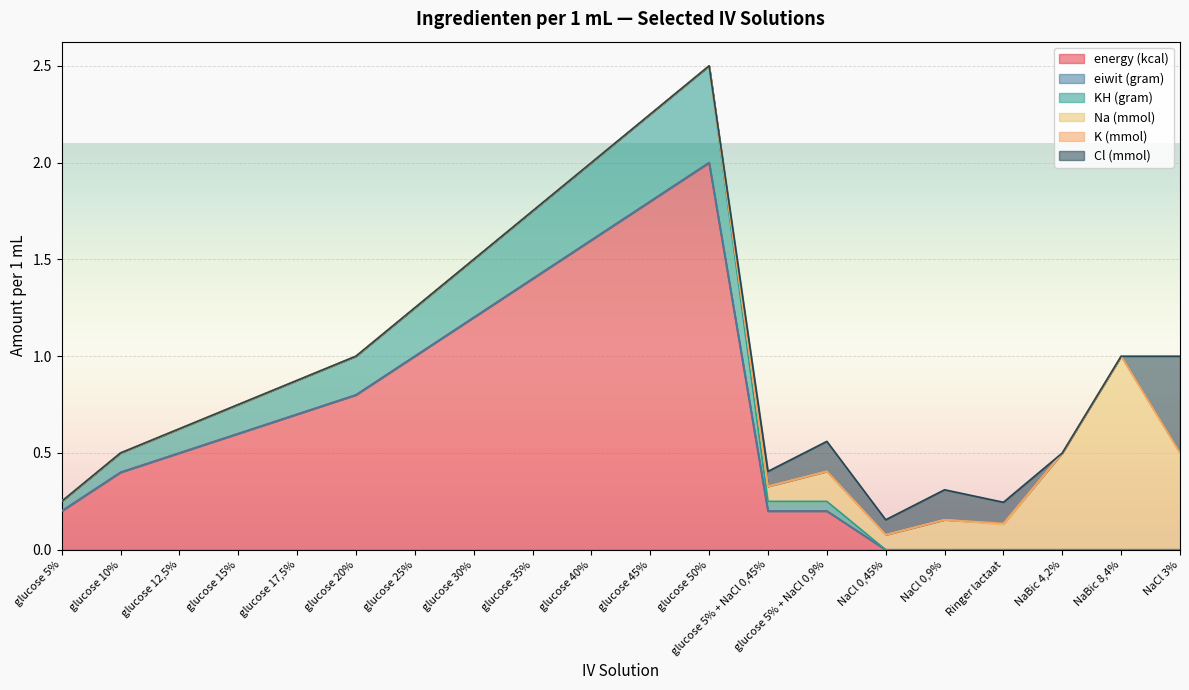

True or false: Na (mmol) and energy (kcal) intersect in this chart.

True